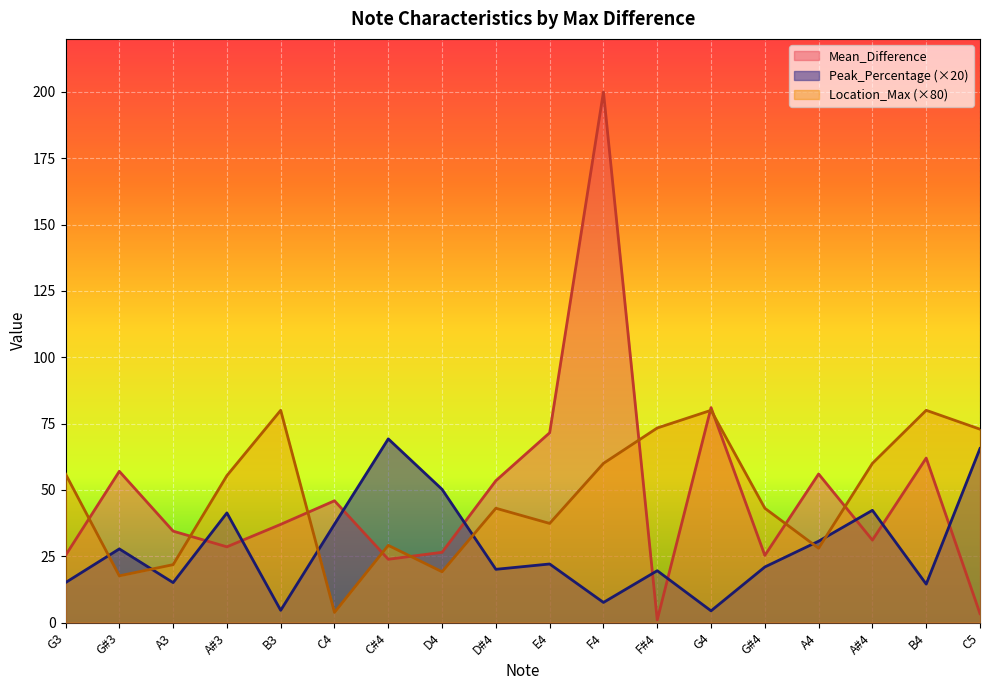

The value of Location_Max at A#4 is 18.8. True or false?

False